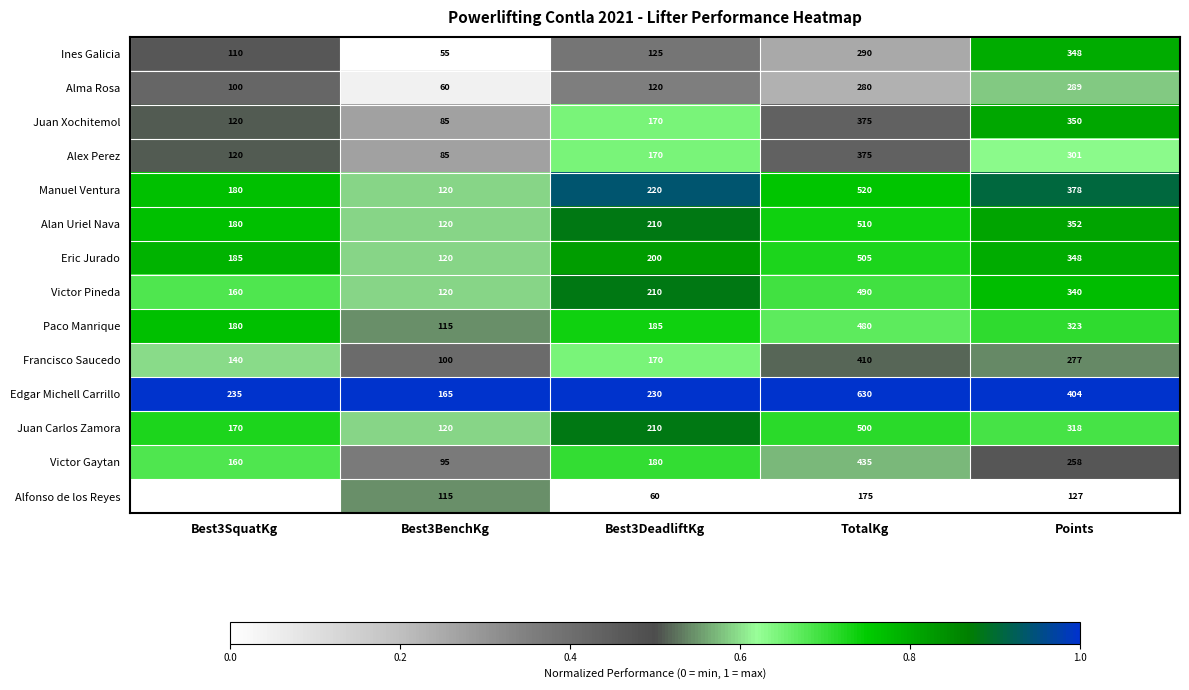

Count the number of categories in the chart.

5